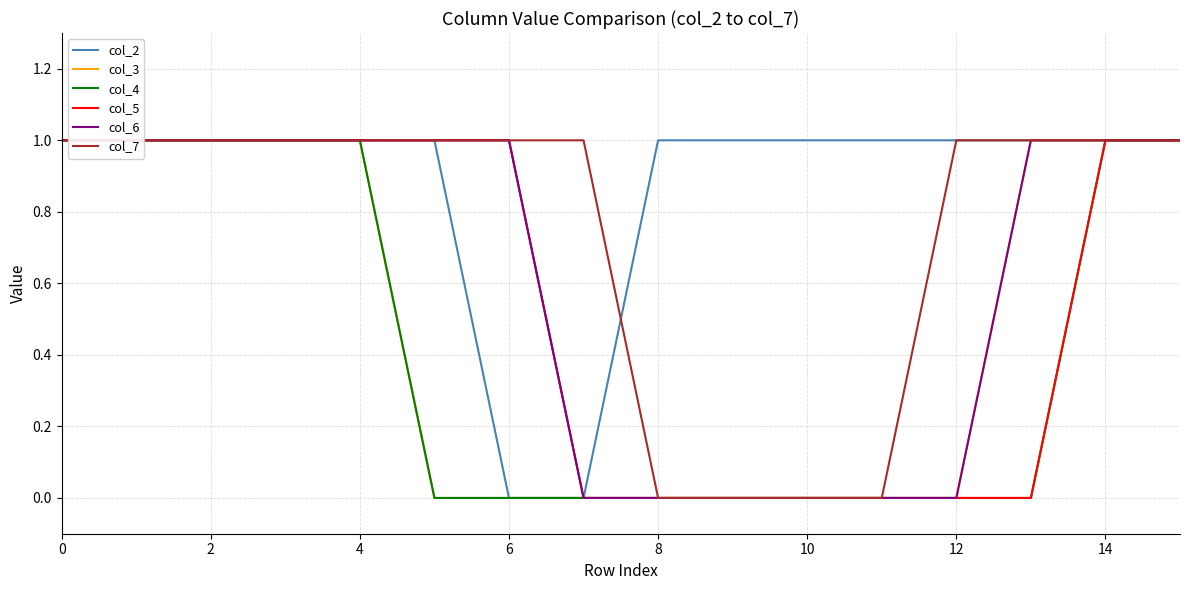

True or false: col_5 and col_6 cross at least once.

False